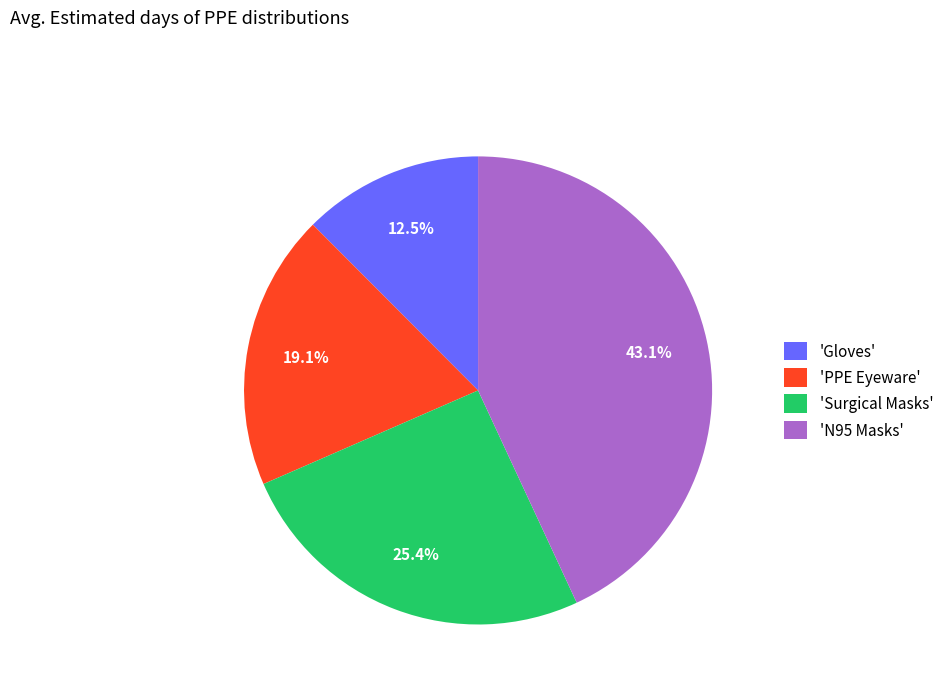

Rank the categories by value from lowest to highest.

'Gloves', 'PPE Eyeware', 'Surgical Masks', 'N95 Masks'